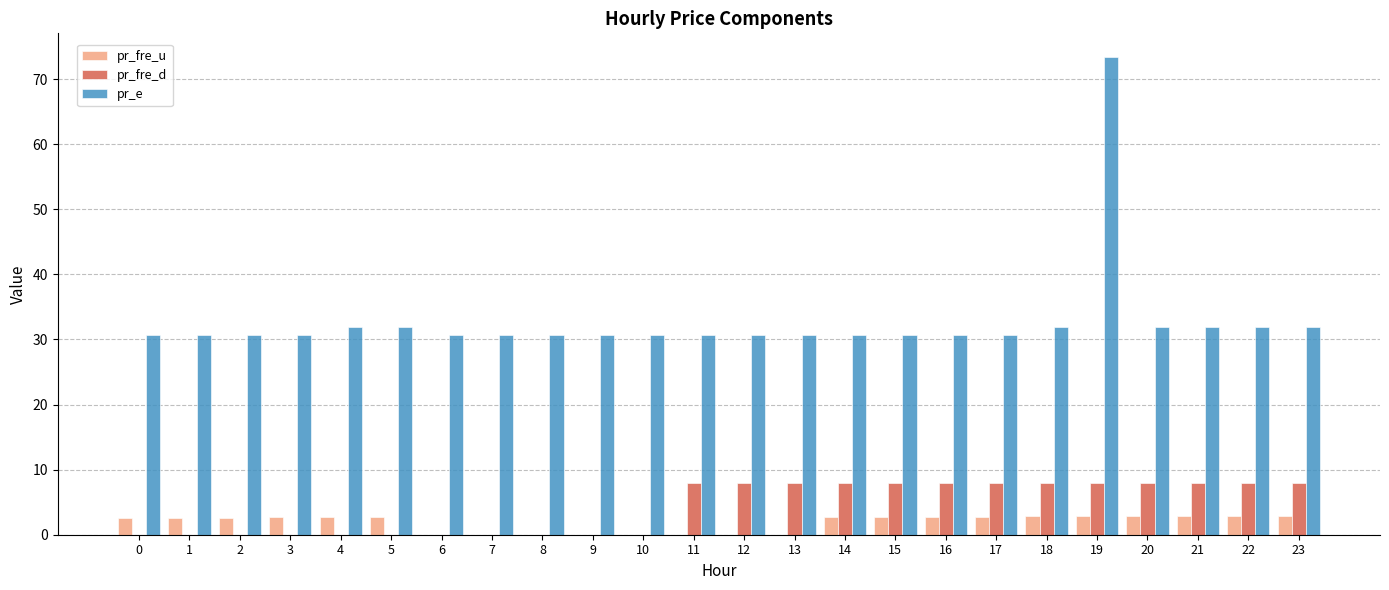

At which category is the sum across all series the highest?

19